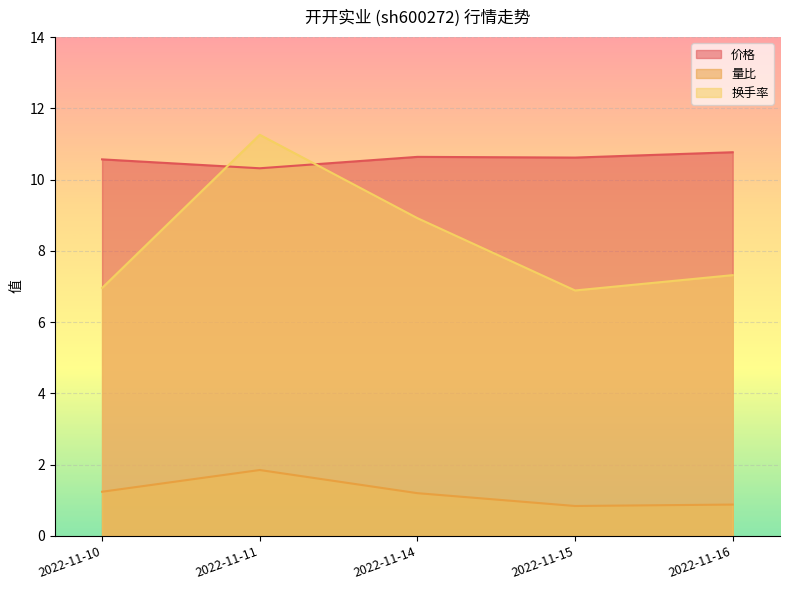

List the labels in order of 价格 value, smallest first.

2022-11-11, 2022-11-10, 2022-11-15, 2022-11-14, 2022-11-16